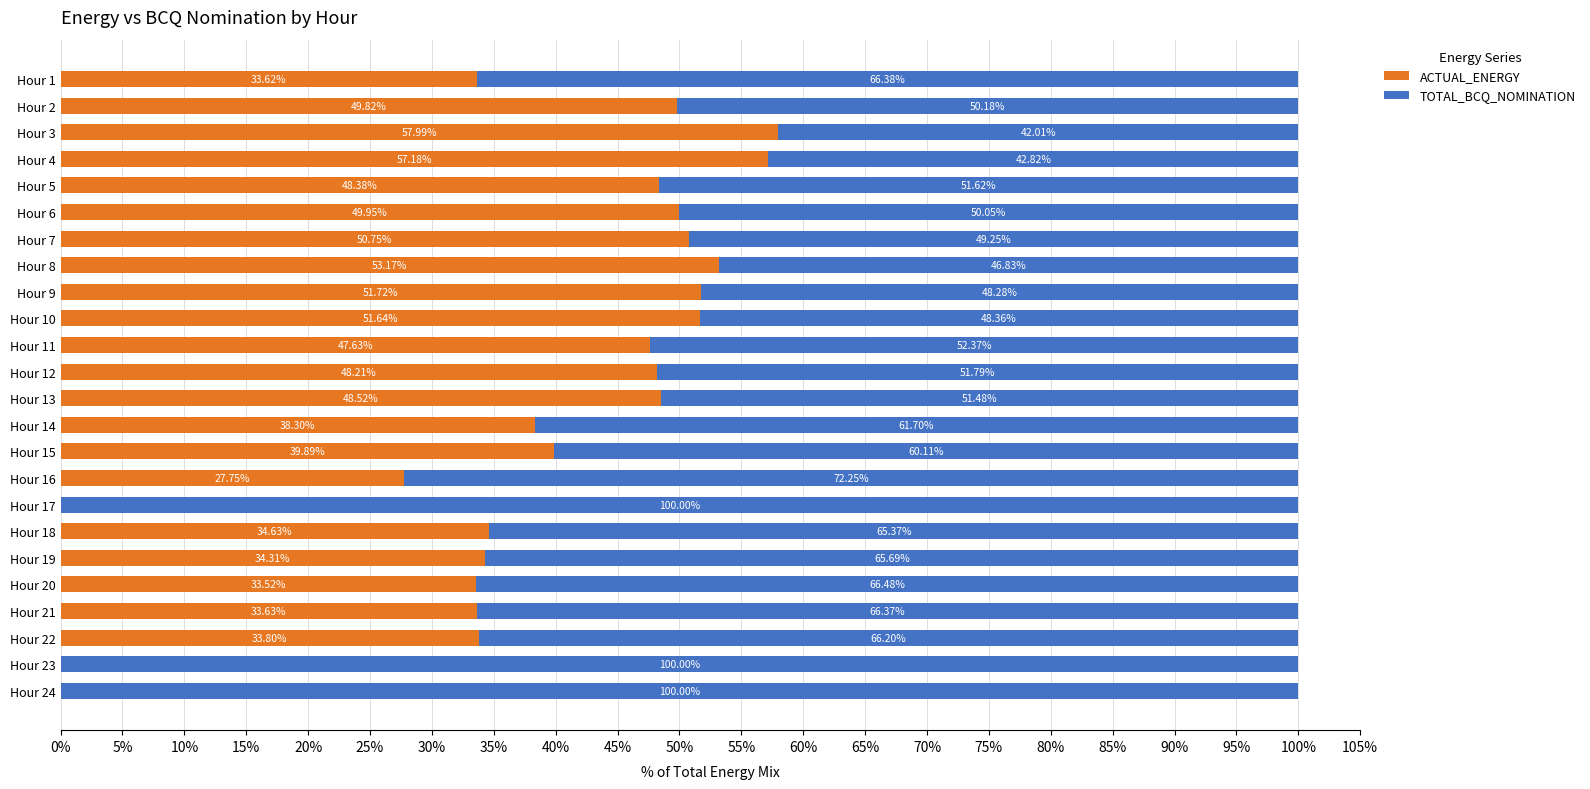

What is the sum of the ACTUAL_ENERGY values at Hour 20 and Hour 15?

73.4